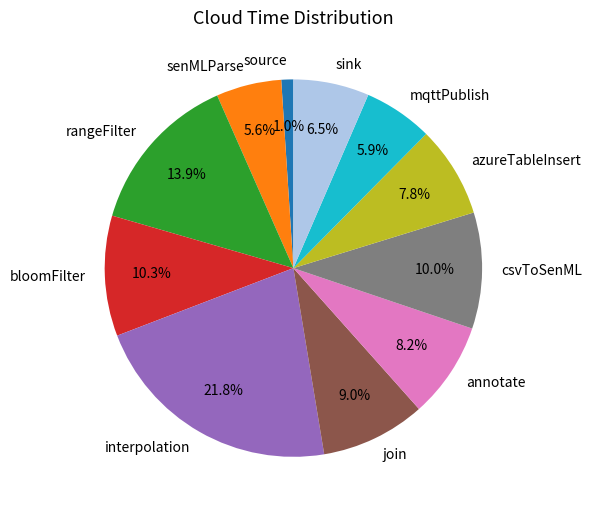

How many segments does this pie chart have?

11